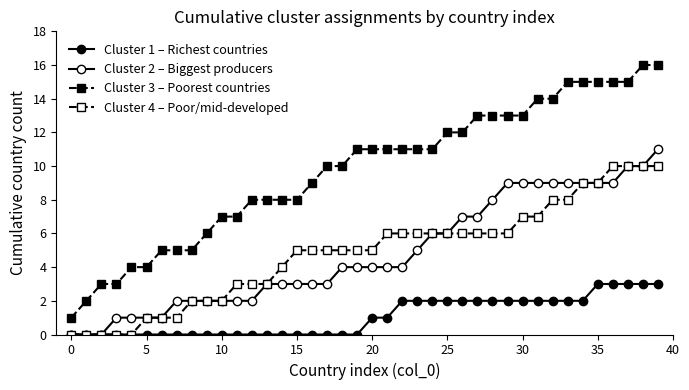

Does the chart have visible grid lines?

No